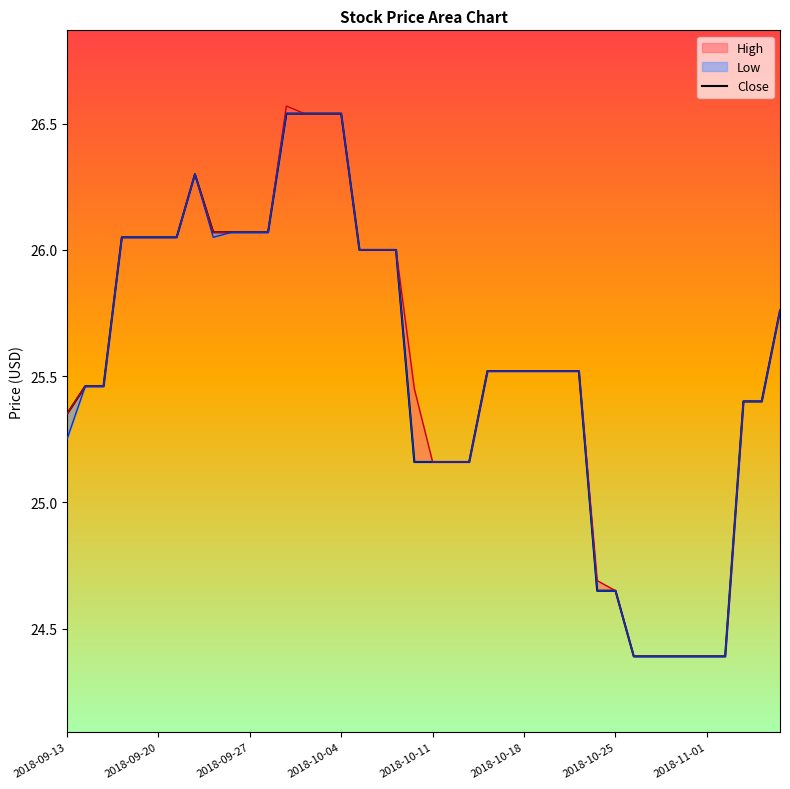

How many interior local peaks (higher than both neighbors) does the data have?

1